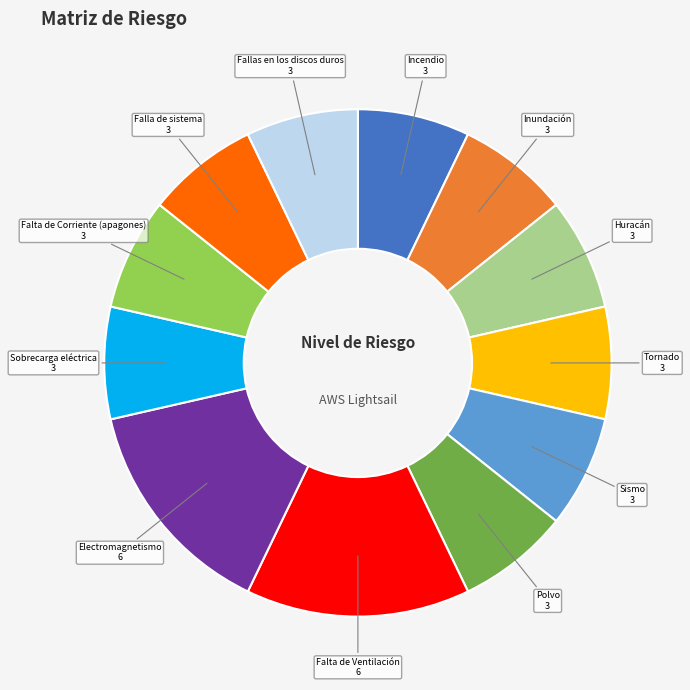

Count the number of slices in the pie.

12